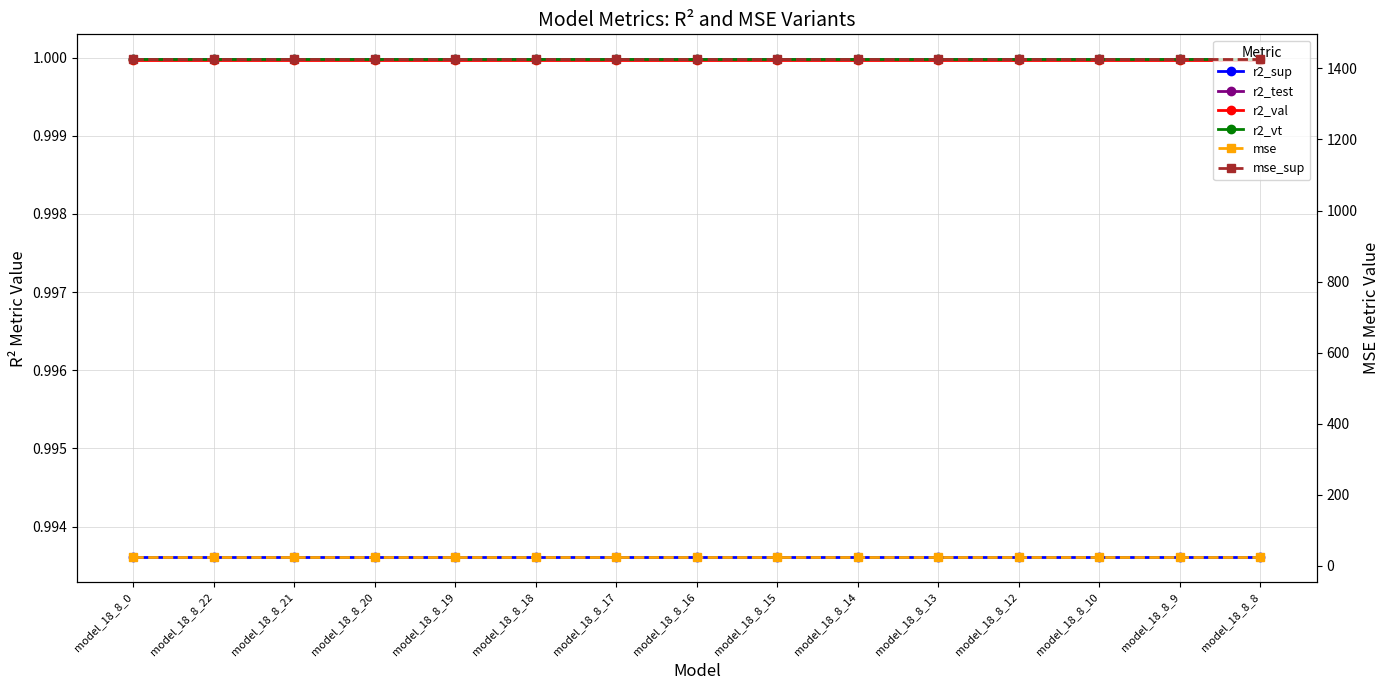

Is the value of r2_vt at model_18_8_17 greater than the value of mse_sup at model_18_8_13?

No